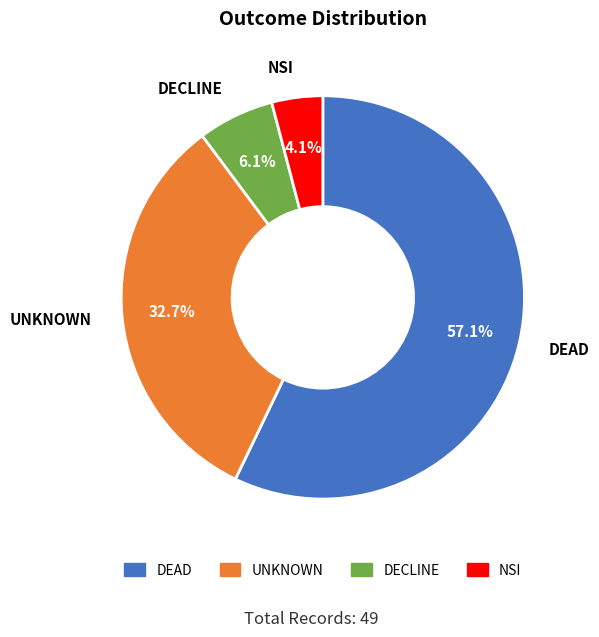

The DECLINE slice represents 15% of the pie. True or false?

False